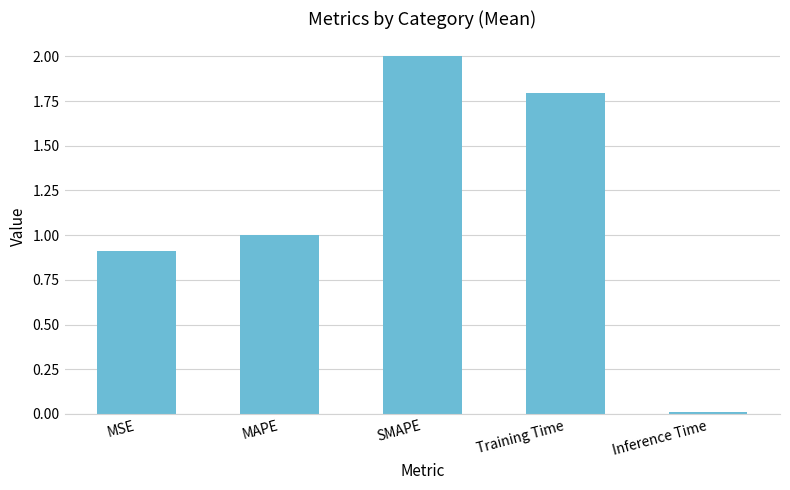

The chart shows a value of 0.4 at MAPE. True or false?

False